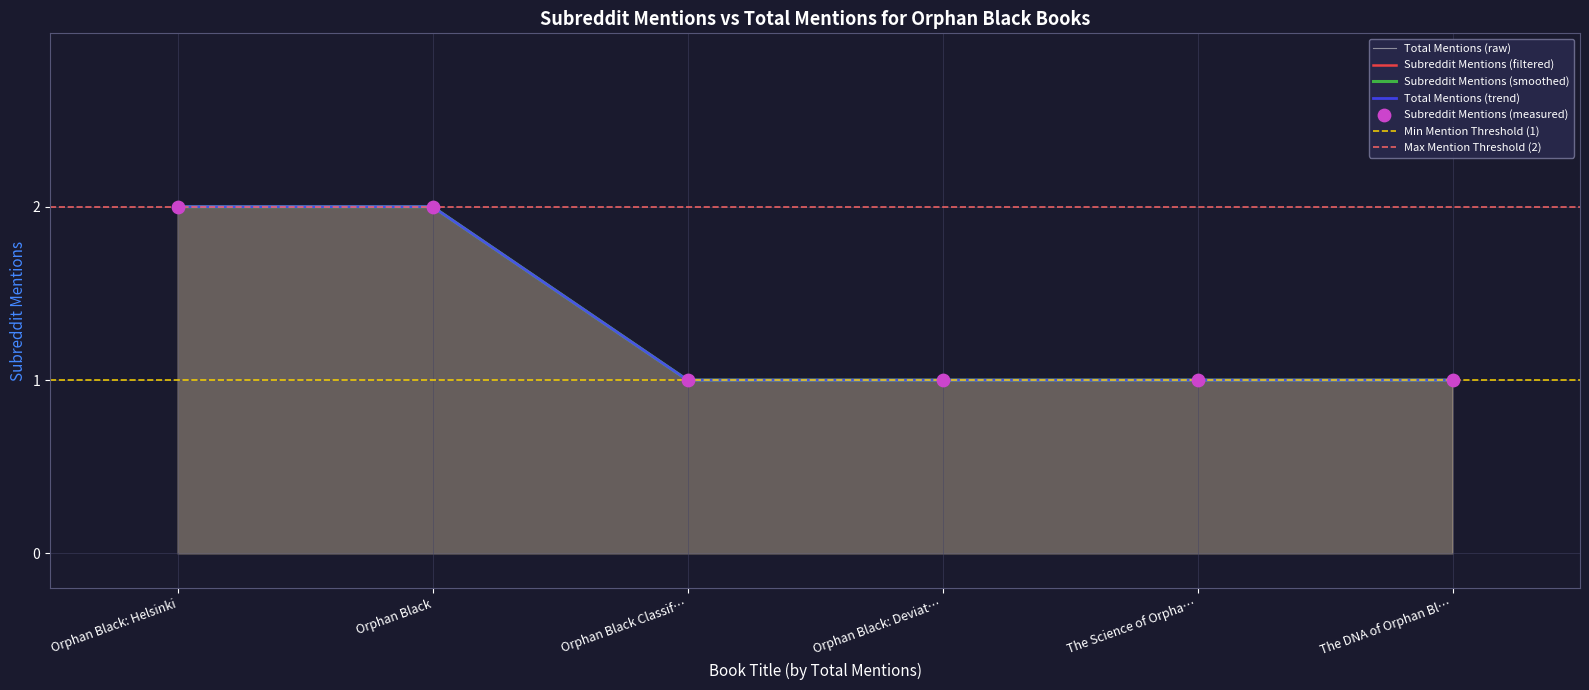

What is the ratio of the value at Orphan Black Classif… to the value at The Science of Orpha…?

1.0